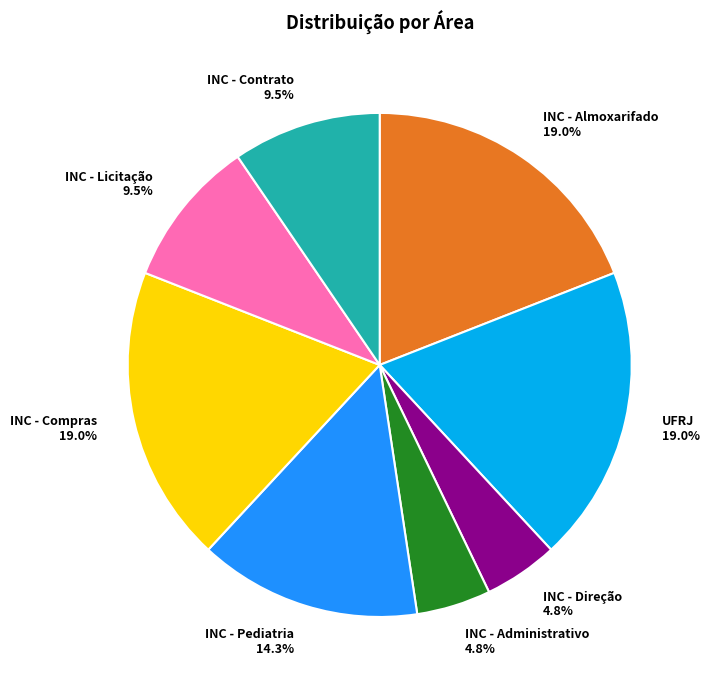

Does any single category account for the majority?

No